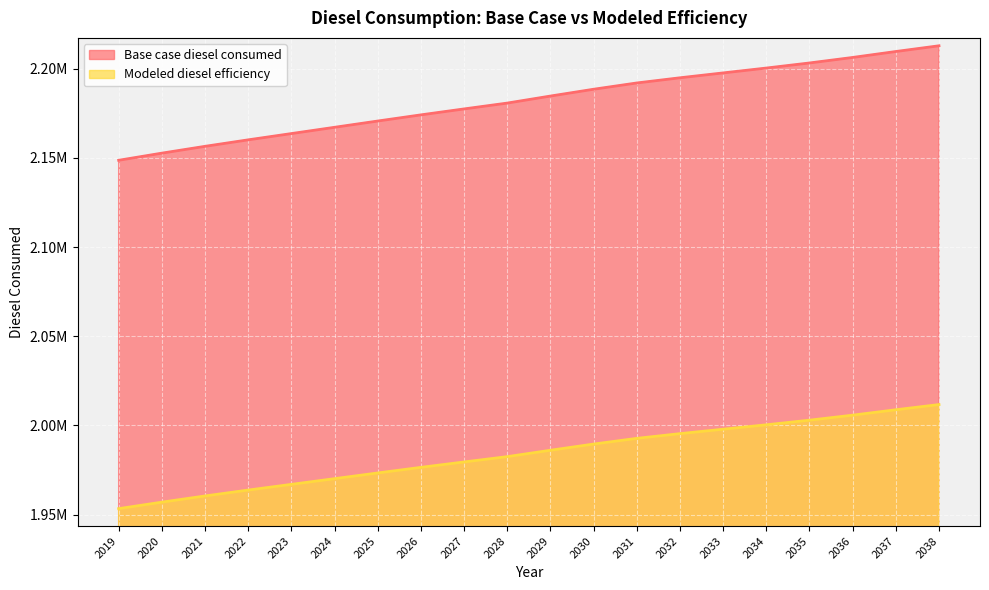

What is the maximum value shown in the chart?

2212839.2